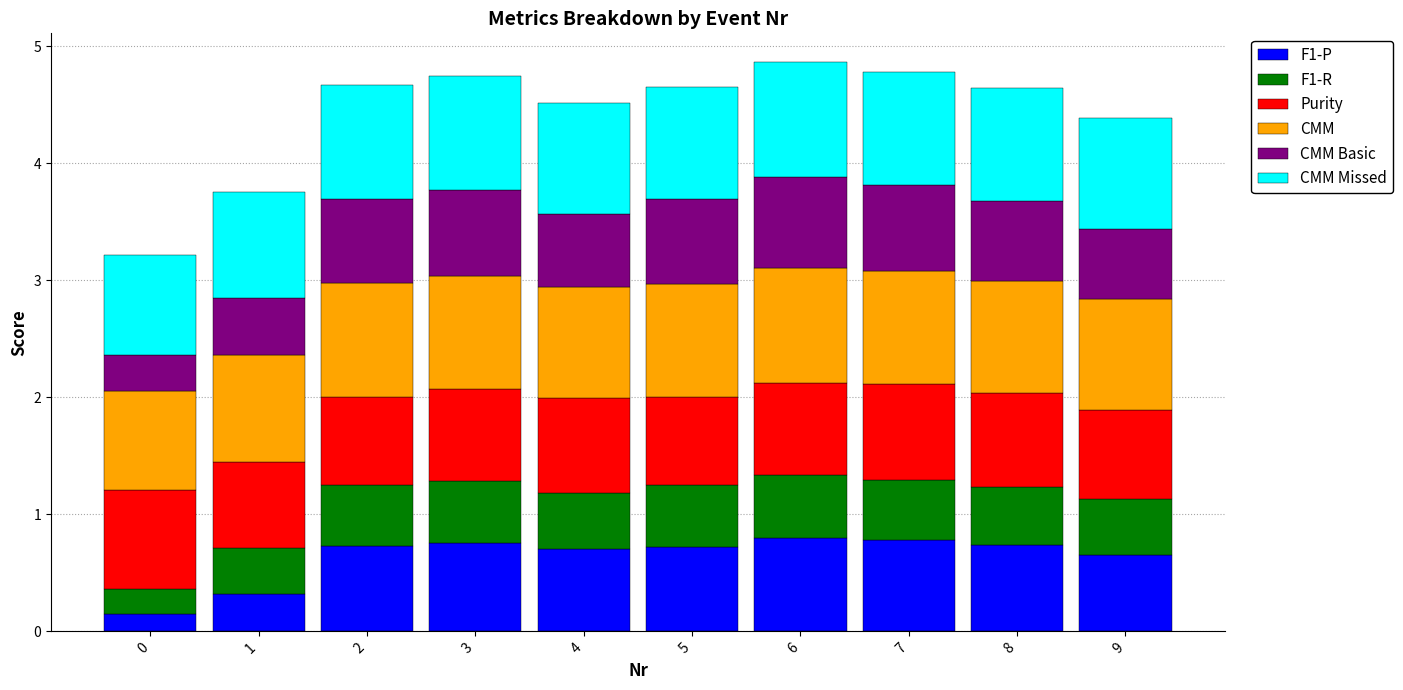

What is the total value across all series at 0?

3.2